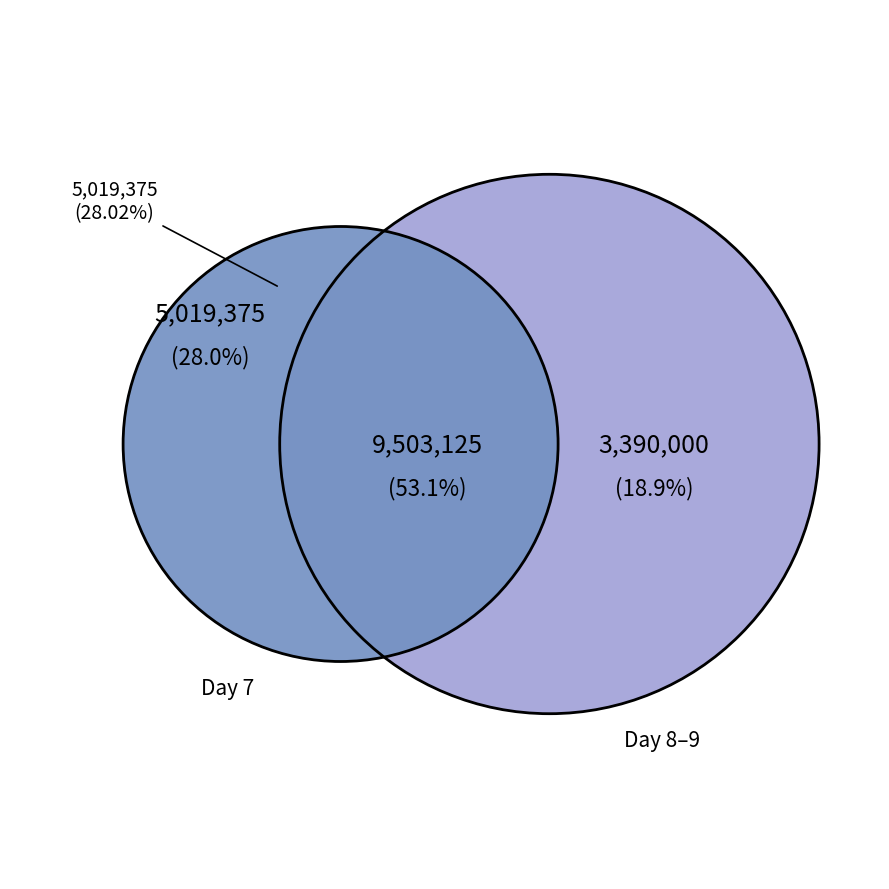

Does Day 8 represent more than half of the total?

No